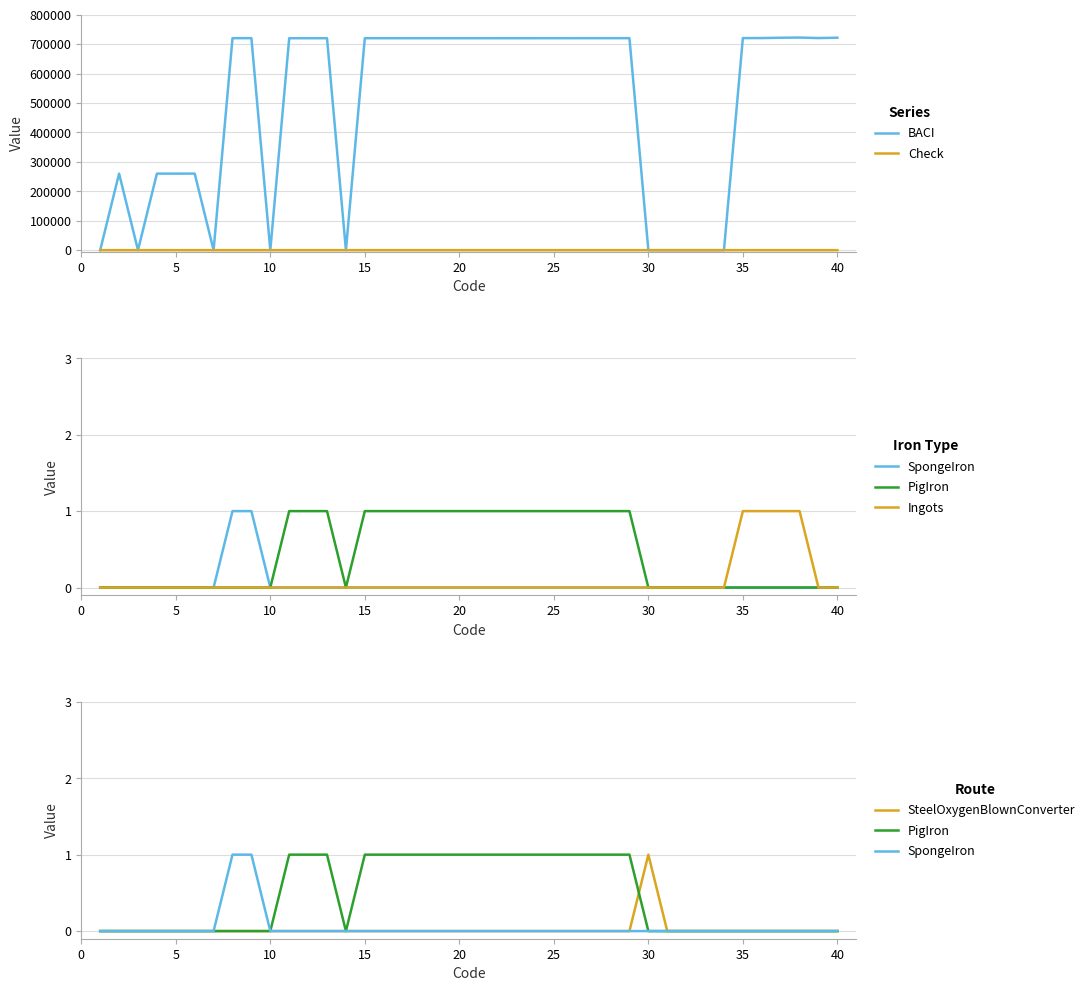

How many positive values does the BACI series have?

30